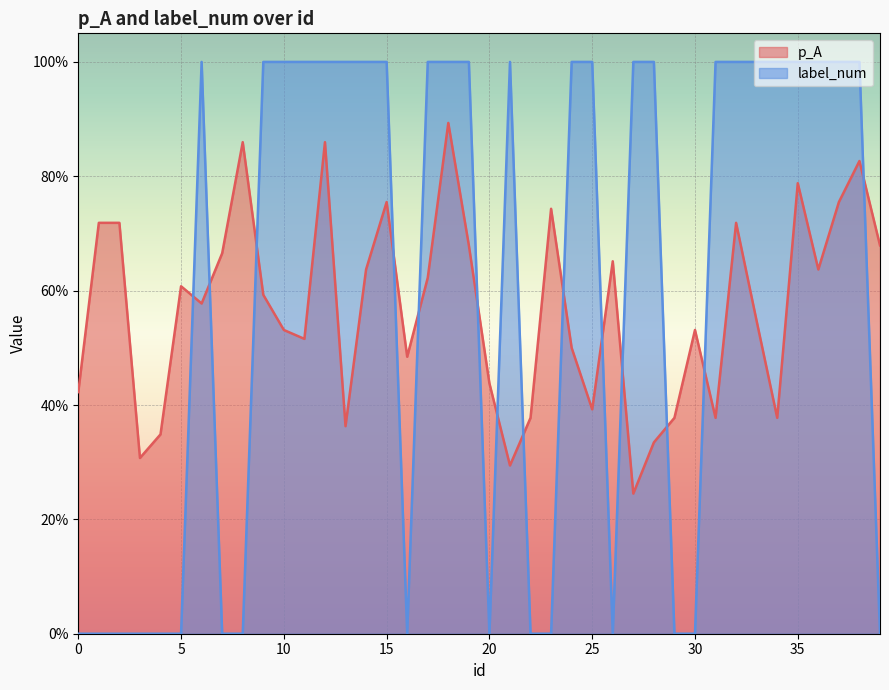

What is the difference between the highest and lowest values at 2?

0.7